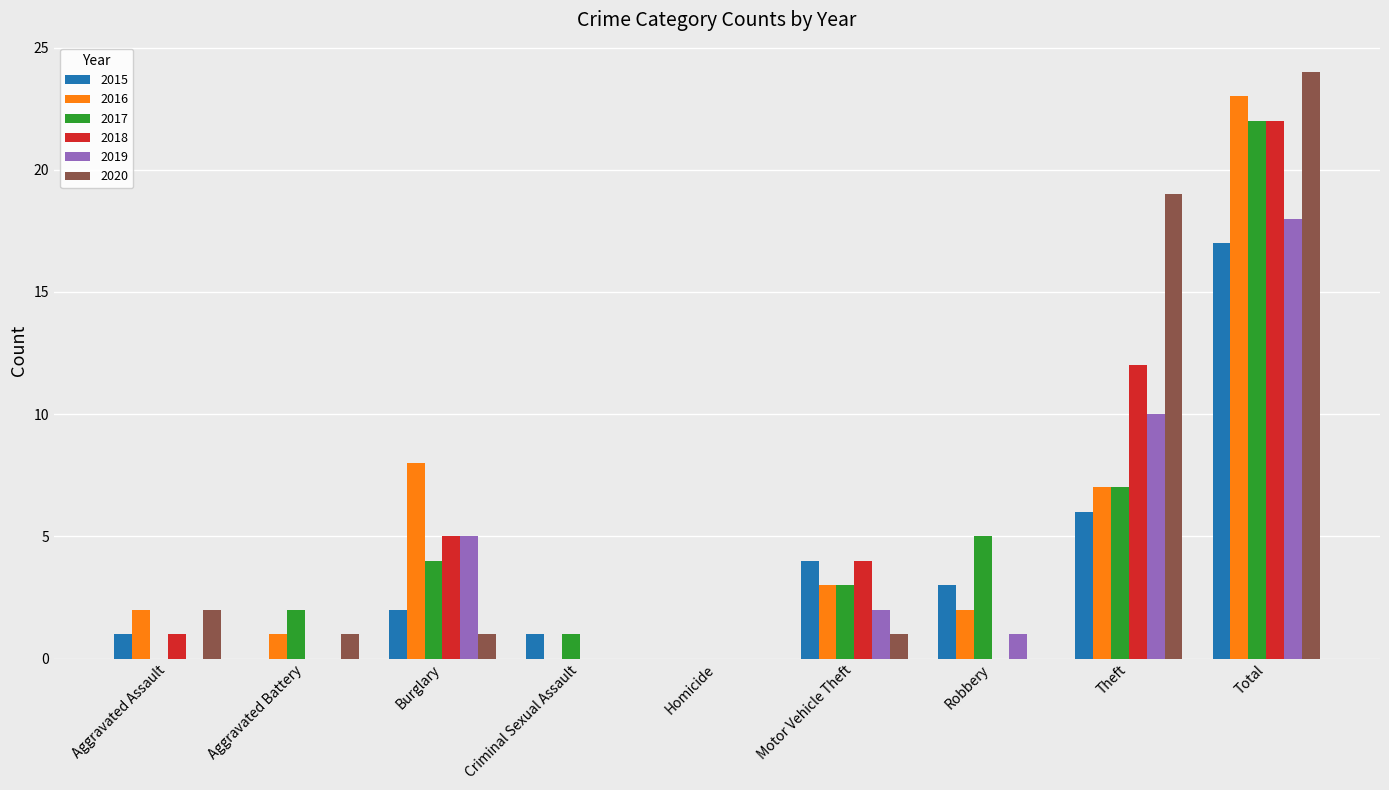

Which series has the largest range (max minus min)?

2020